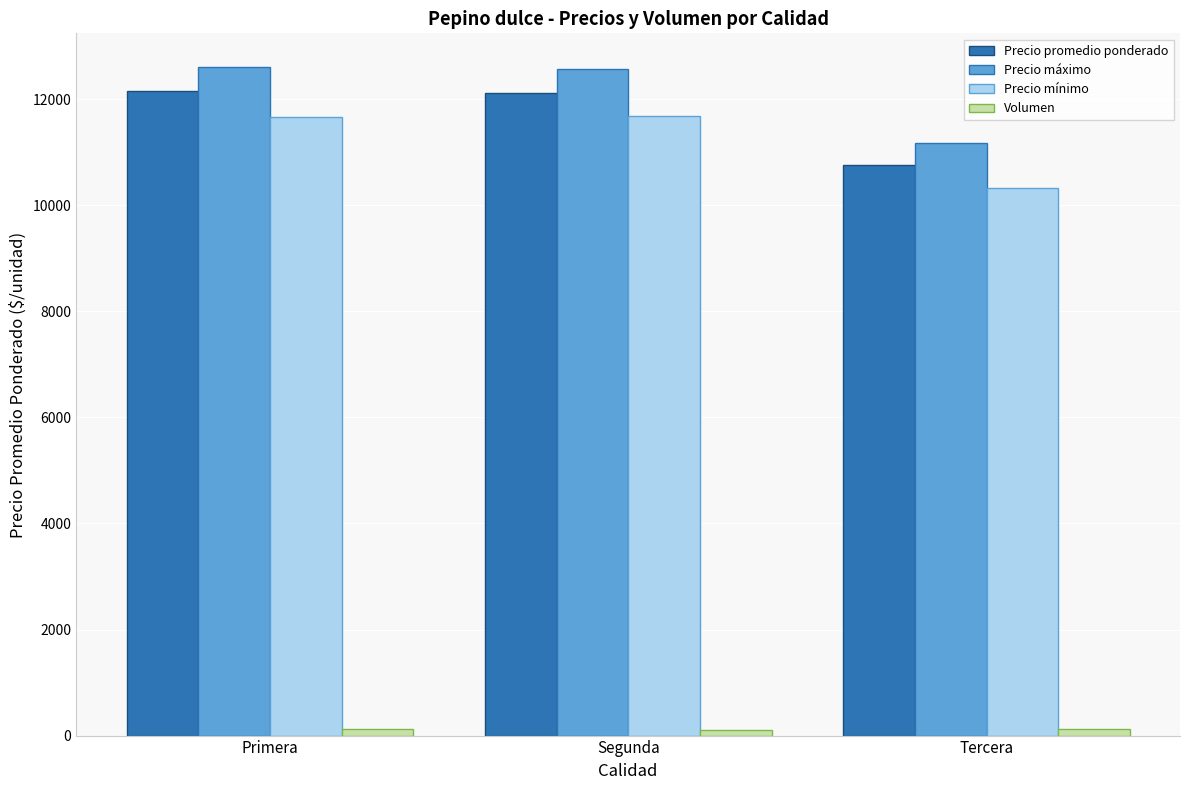

The value of Precio máximo at Segunda is 12562.5. True or false?

True